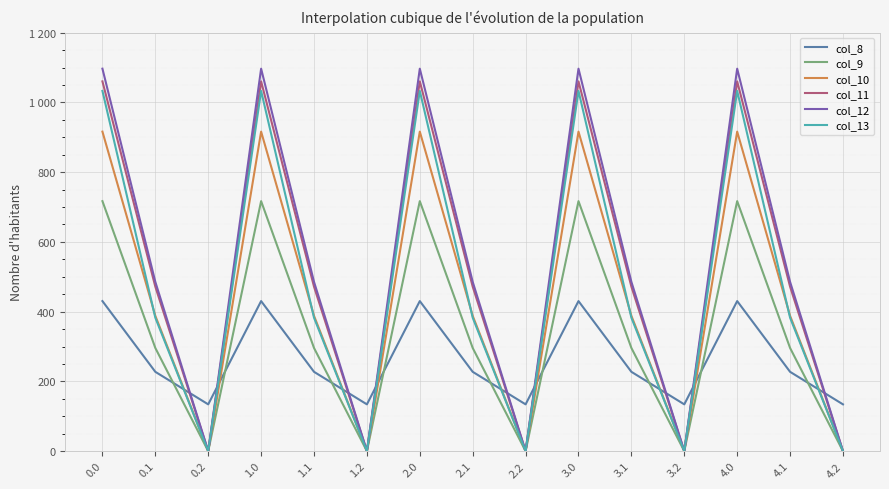

Which category has the lowest value across all series?

0.2